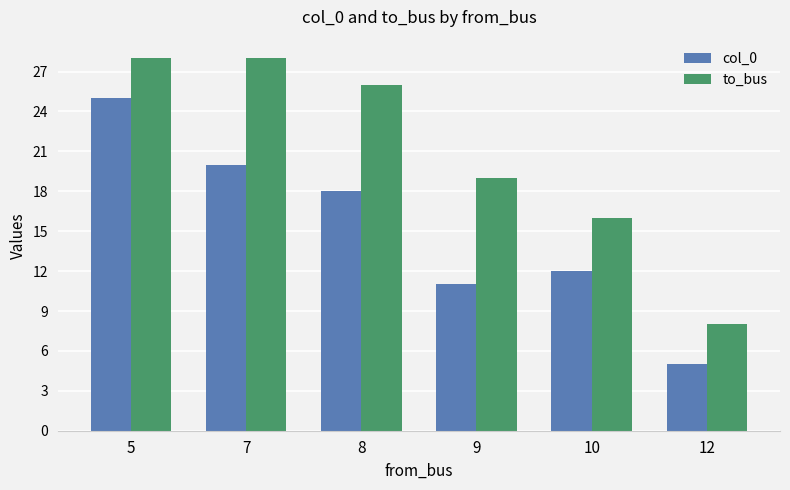

Rank the series by their average value, from highest to lowest.

to_bus, col_0